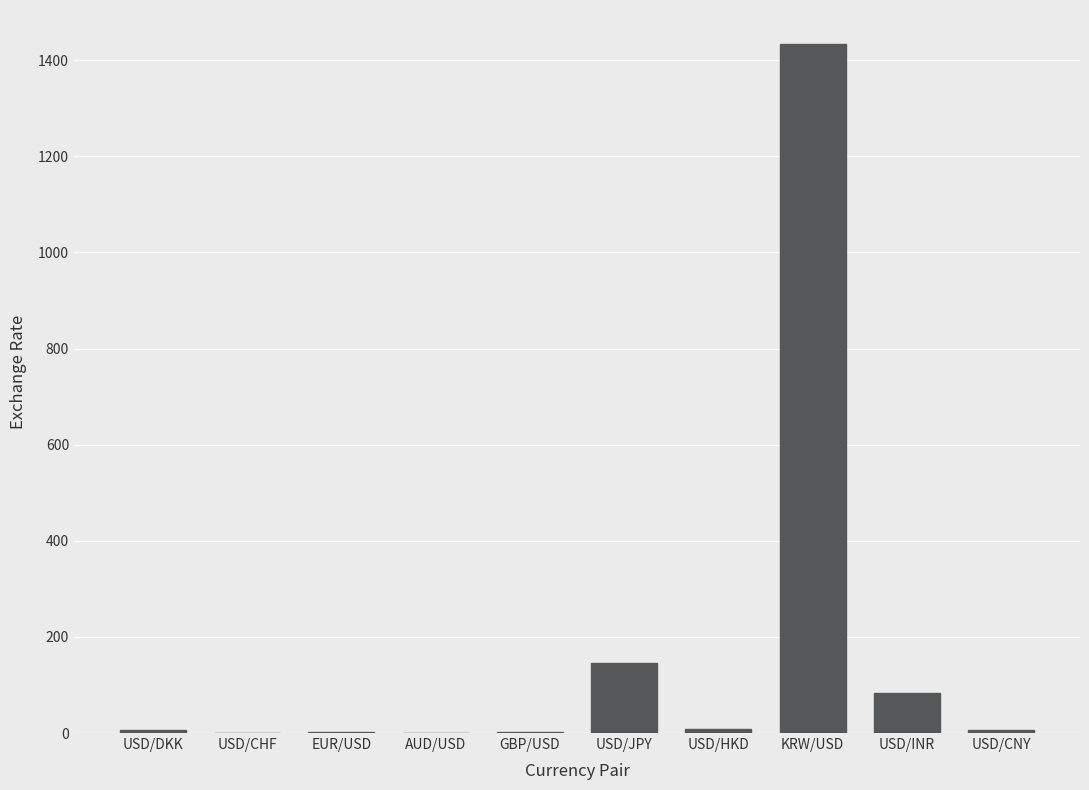

At which category does the chart reach its peak across all series?

KRW/USD